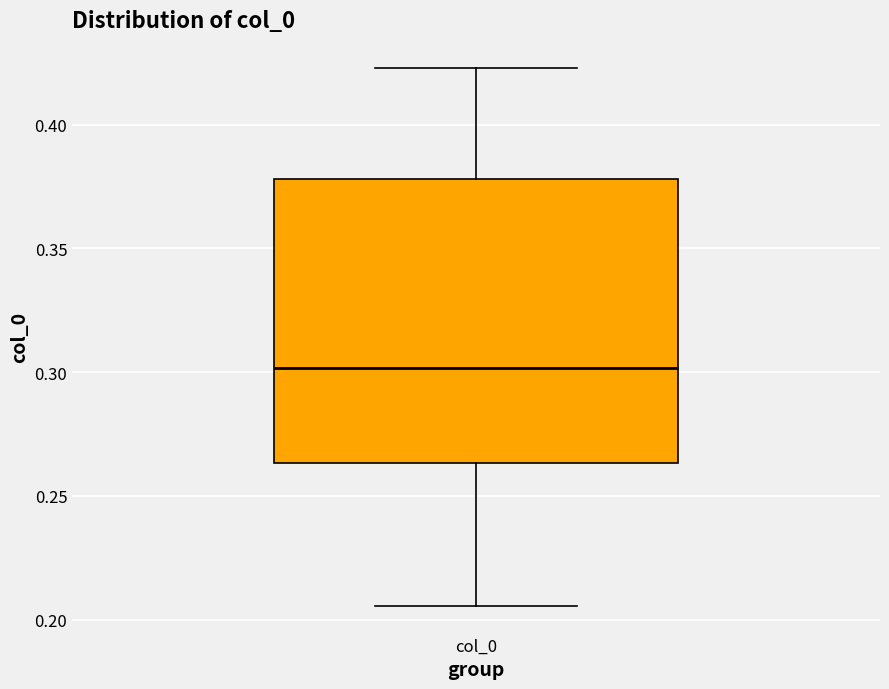

Where does the median line of the box for col_0 sit on the y-axis? The values are not printed on the chart, so give them approximately, as read against the axis.

0.300